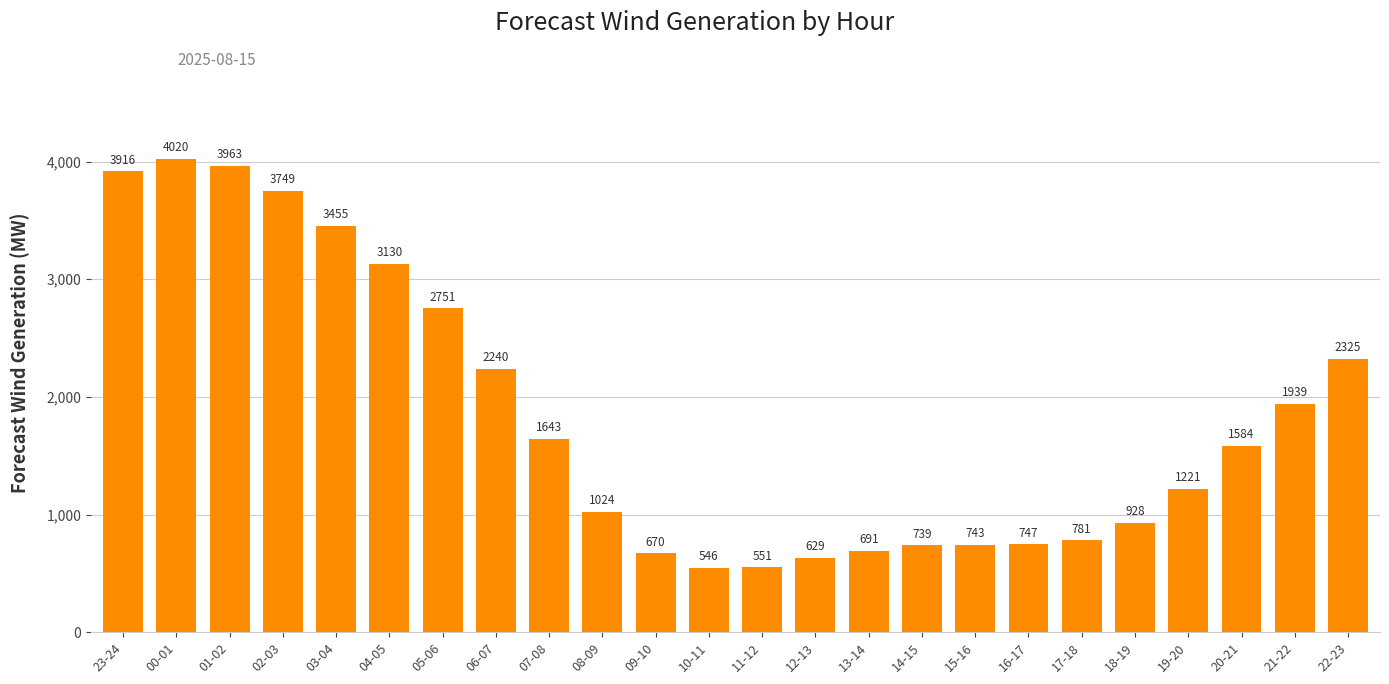

True or false: the data shows 2280 at 01-02.

False